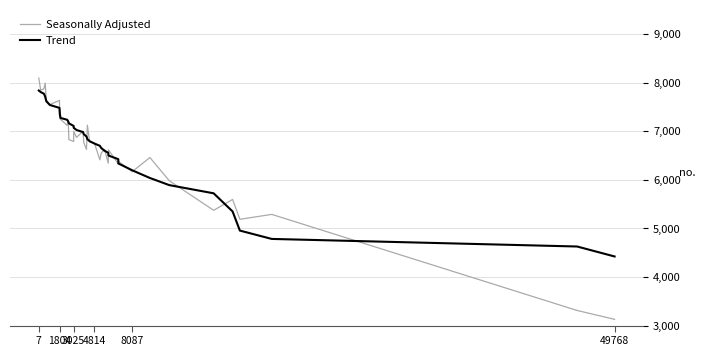

What is the minimum value for Seasonally Adjusted?

3128.9